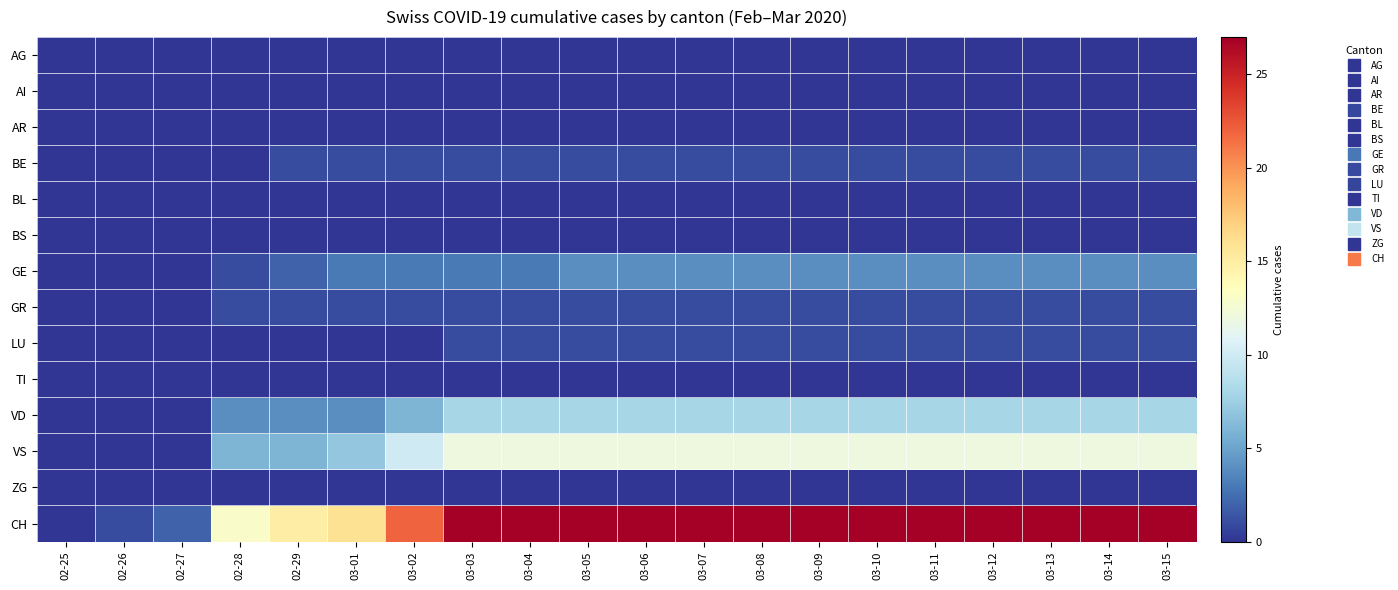

Count the number of categories in the chart.

20